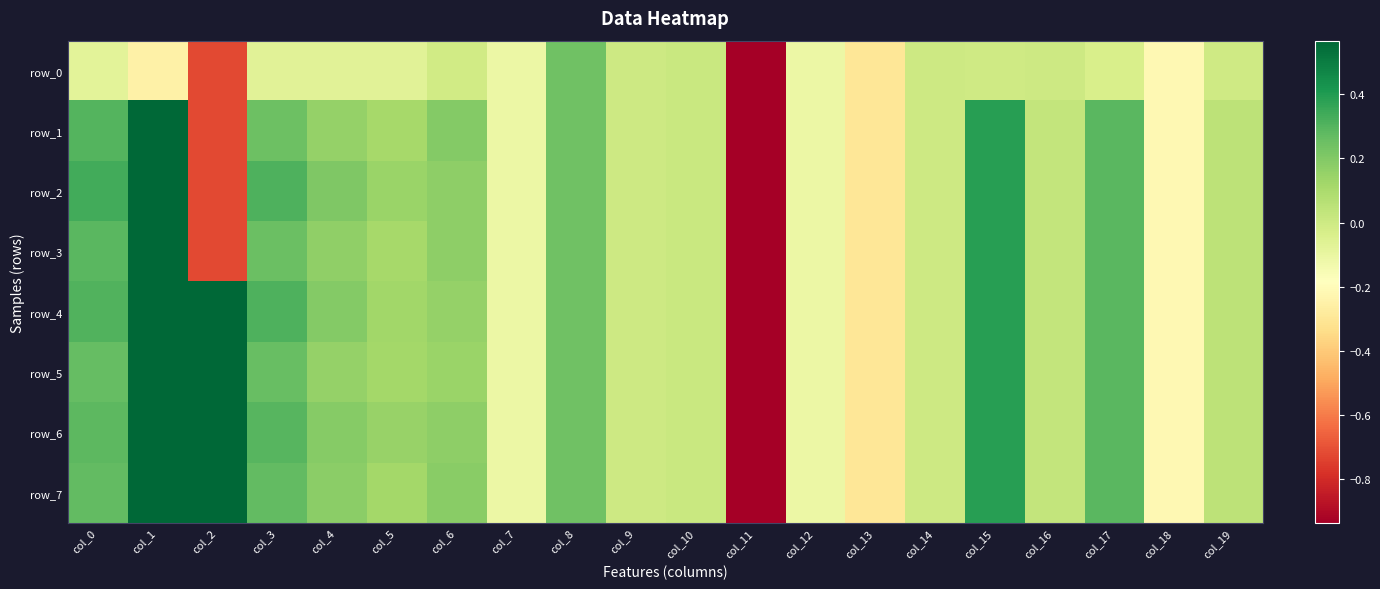

At which label does row_4 reach its peak?

col_1